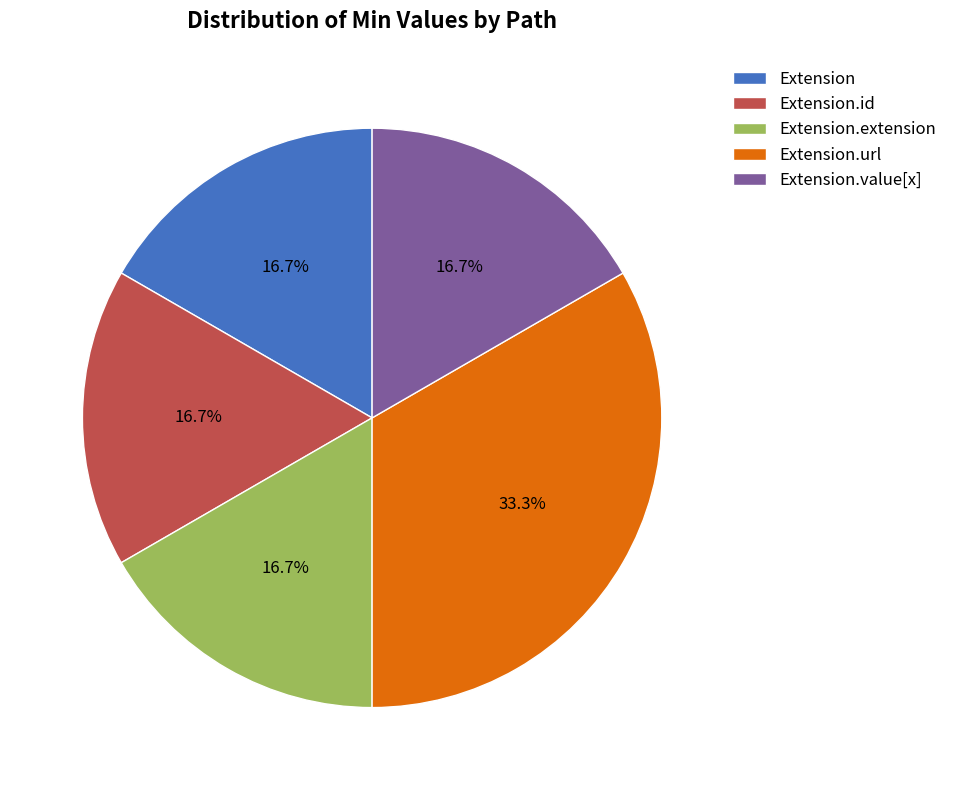

Do Extension and Extension.value[x] together represent more than half of the pie?

No